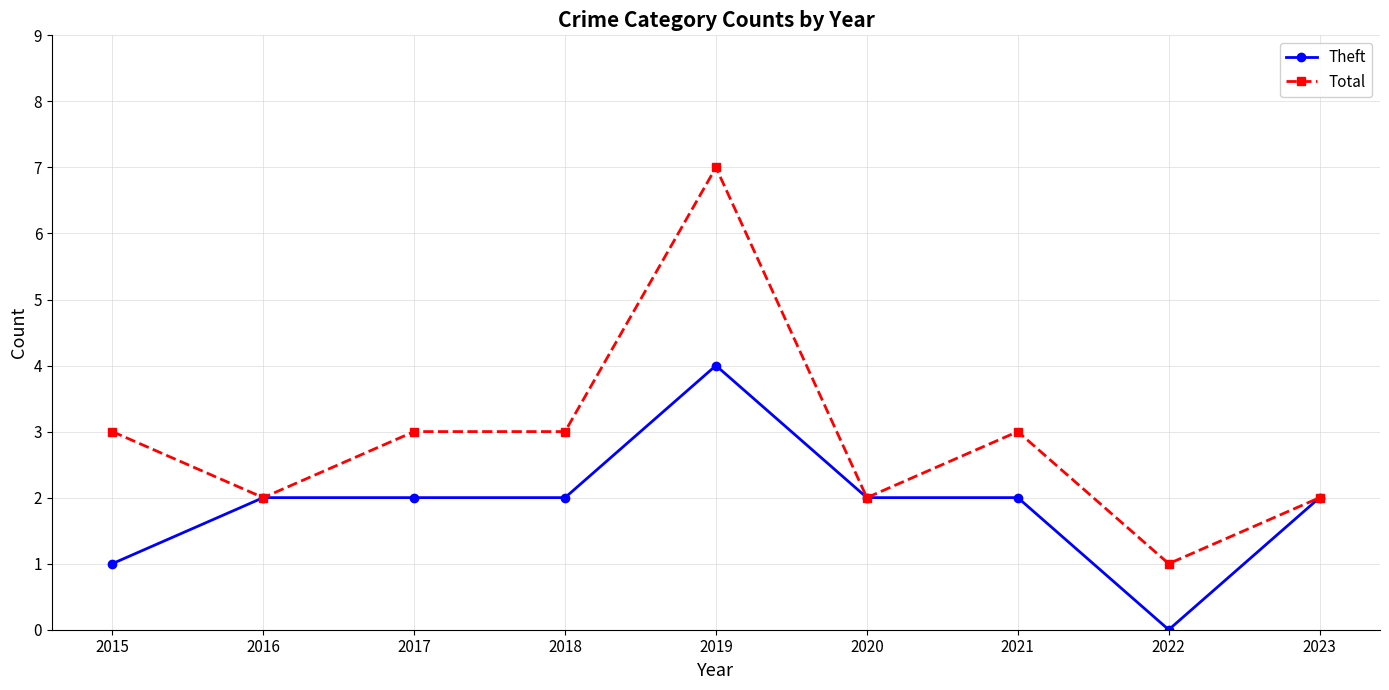

True or false: Theft has more than 0 interior local peaks.

True